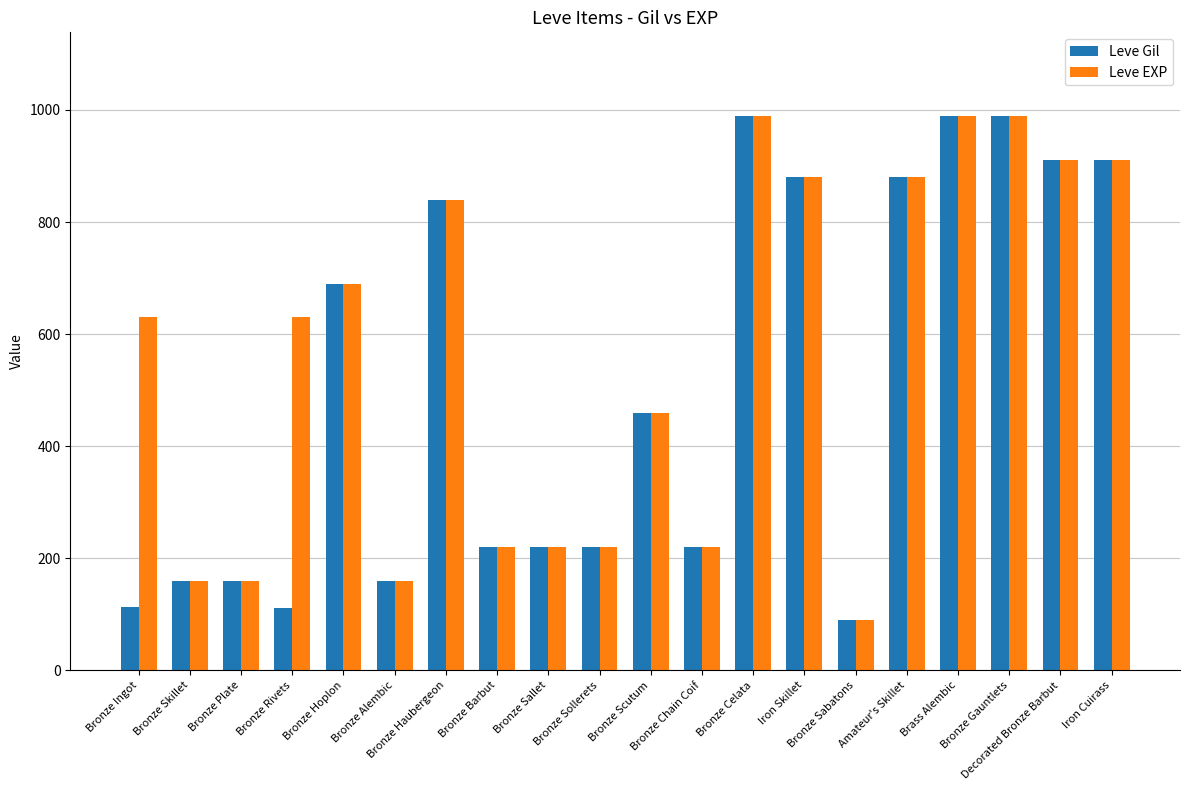

What is the average value of the Leve Gil series?

511